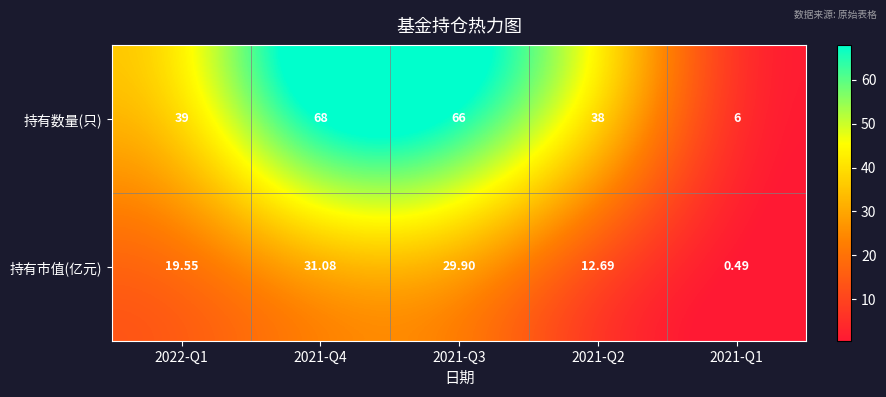

List the series in order of their overall mean, lowest first.

持有市值(亿元), 持有数量(只)